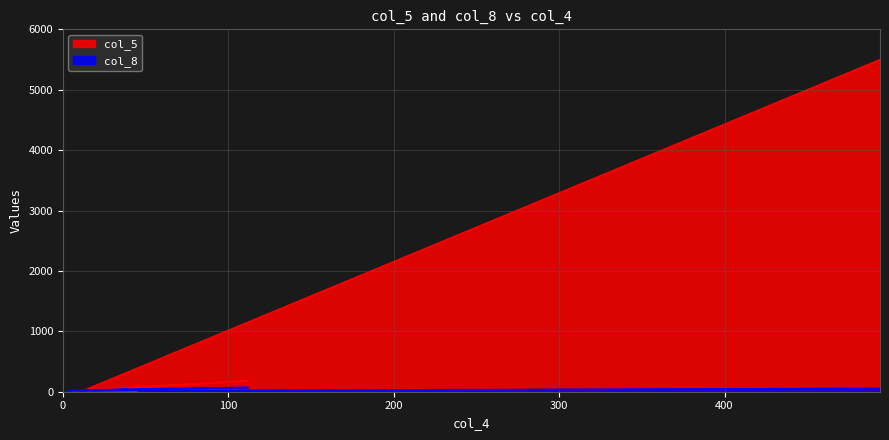

Which series has the largest range (max minus min)?

col_5